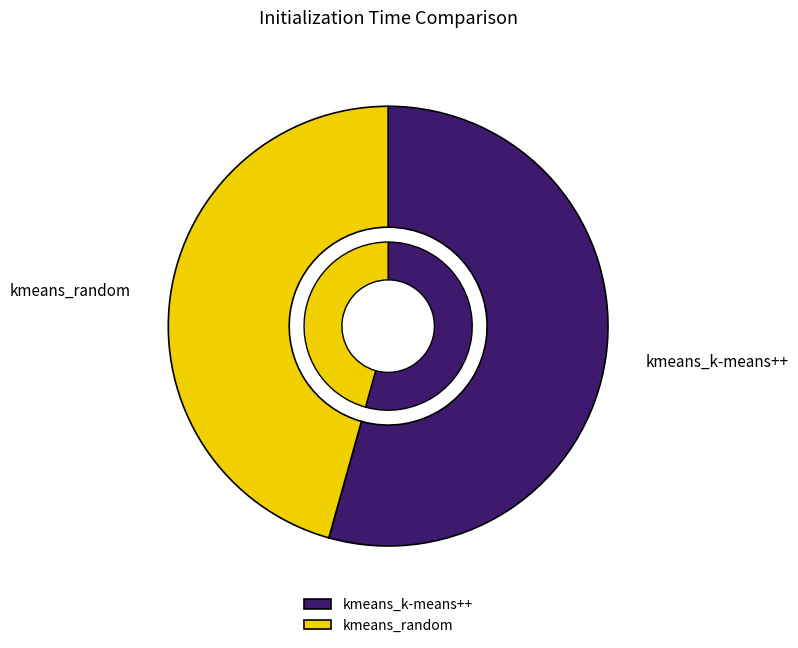

To the nearest percent, what is the difference between the largest and smallest slice percentages?

9%